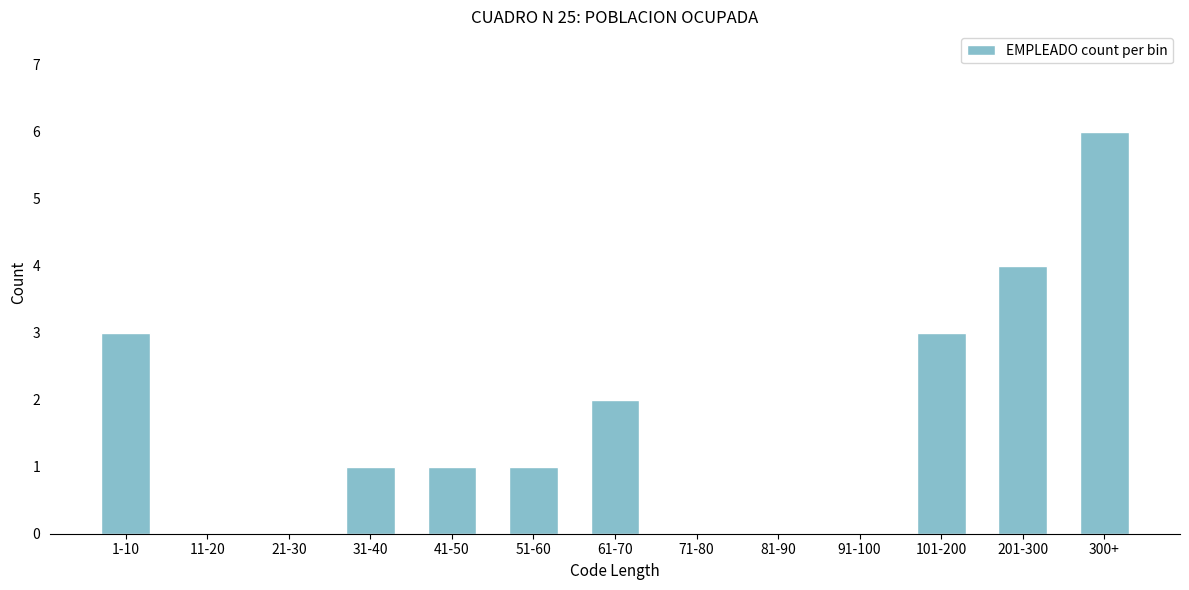

Reading left to right, list all the values displayed in this chart.

1-10=3	11-20=0	21-30=0	31-40=1	41-50=1	51-60=1	61-70=2	71-80=0	81-90=0	91-100=0	101-200=3	201-300=4	300+=6